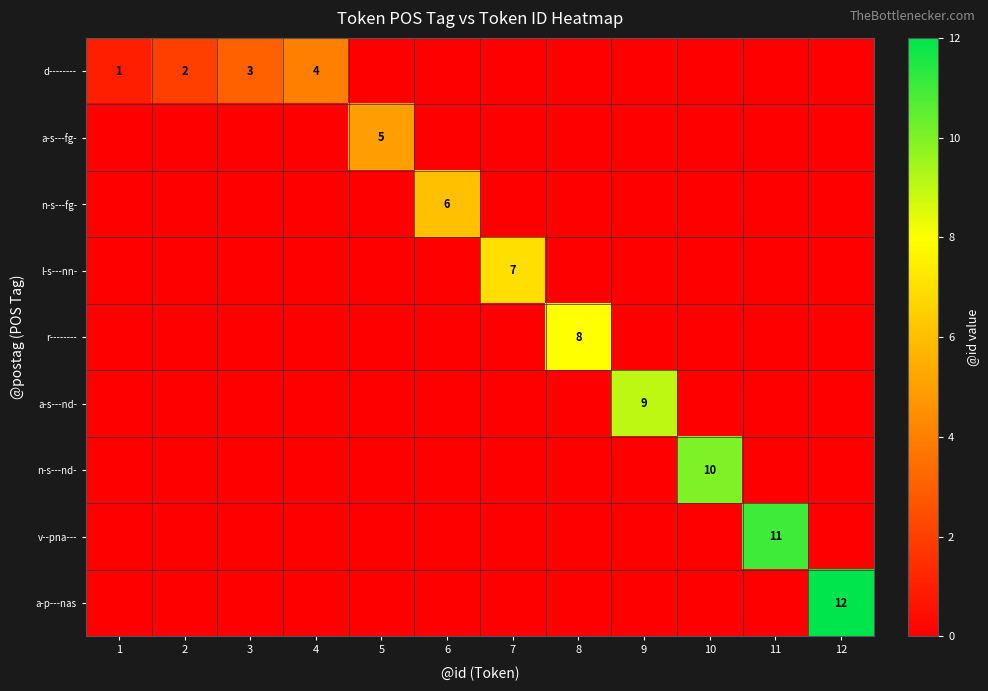

The value of n-s---nd- at 9 is 0. True or false?

True